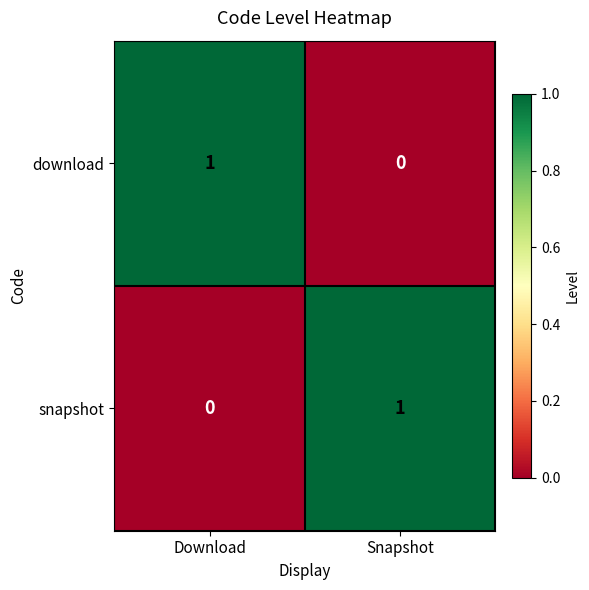

List the labels in order of snapshot value, largest first.

Snapshot, Download